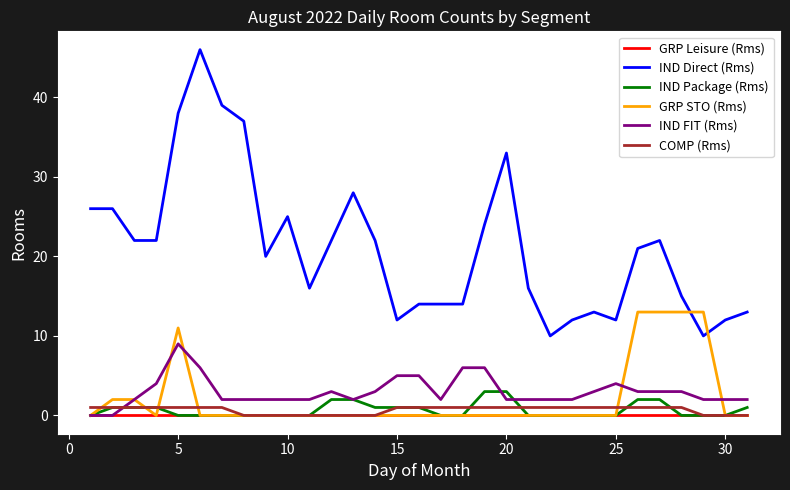

Count the number of data series in this chart.

6